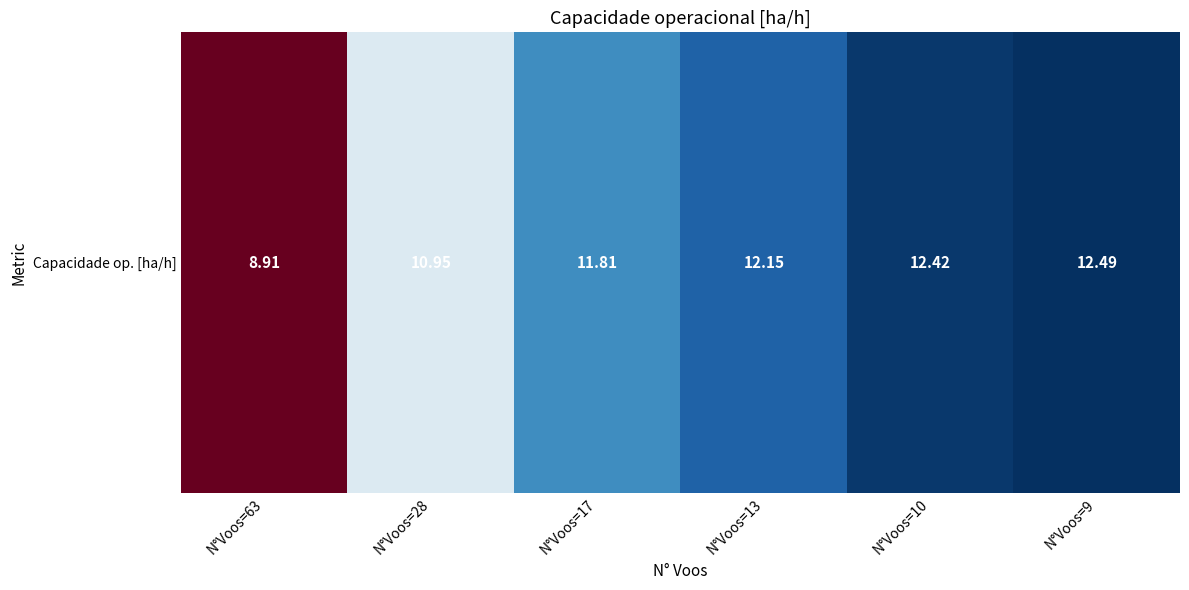

How many values are below 12?

3